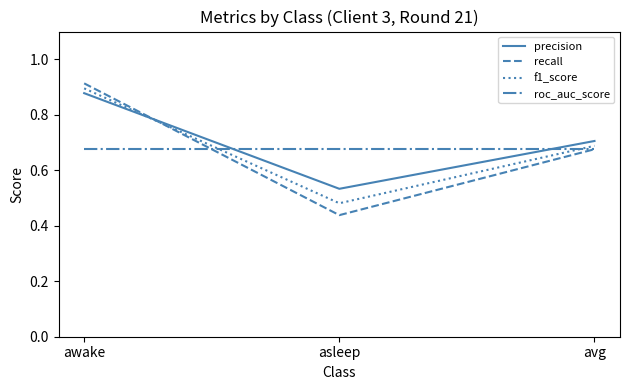

What is the total value across all series at avg?

2.7